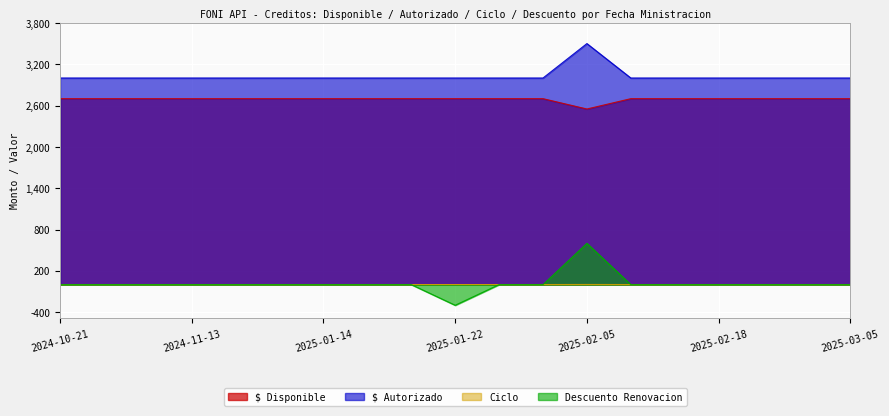

Which label corresponds to the largest value in the chart?

2025-02-05